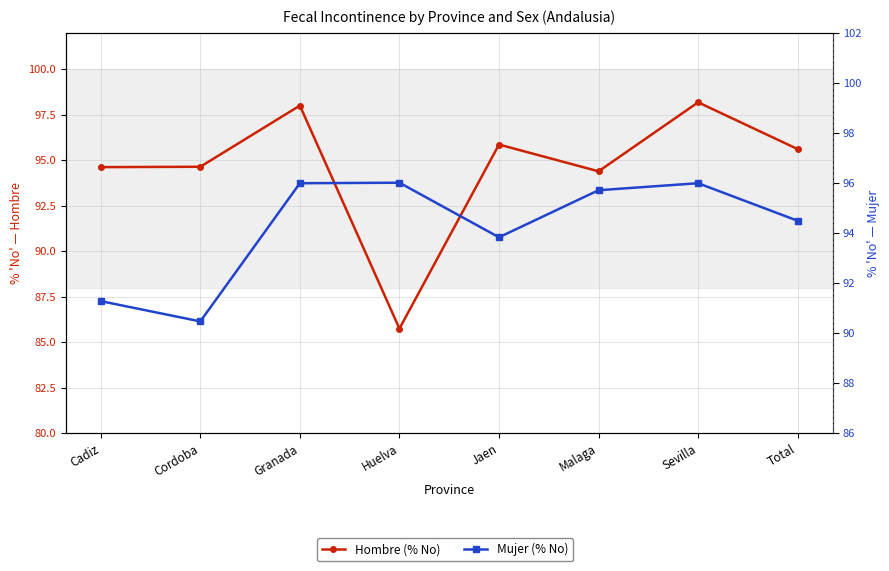

True or false: Mujer (% No) has a value of 135.3 at Sevilla.

False